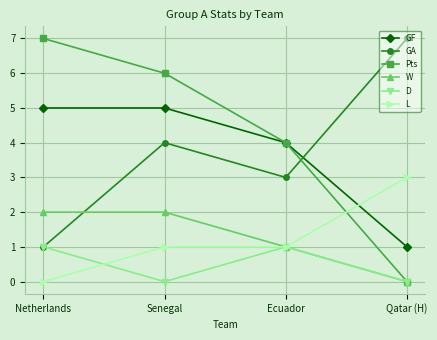

What is the difference between the maximum and minimum values in the W series?

2